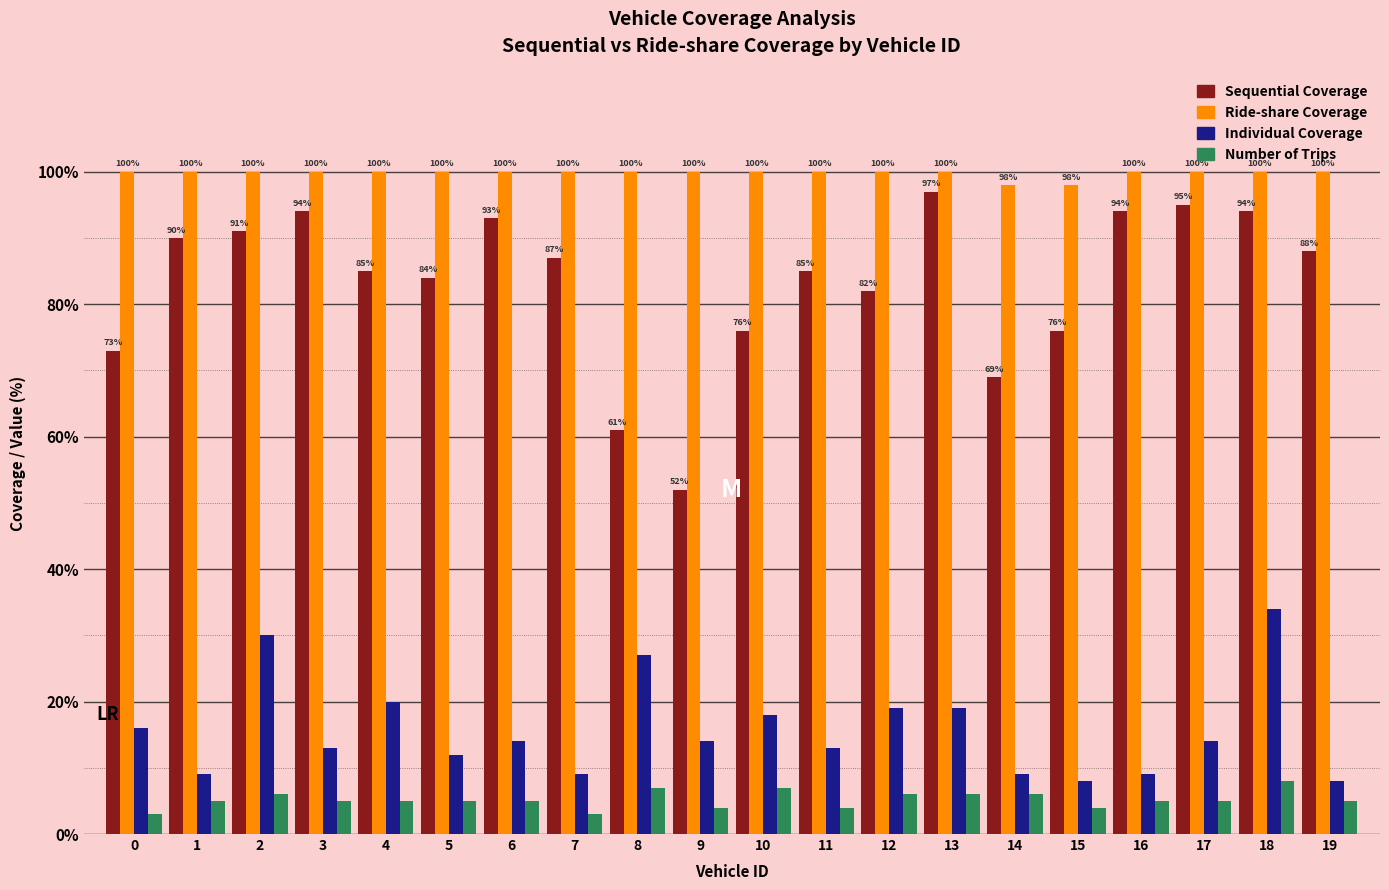

How many distinct data groups are displayed?

4